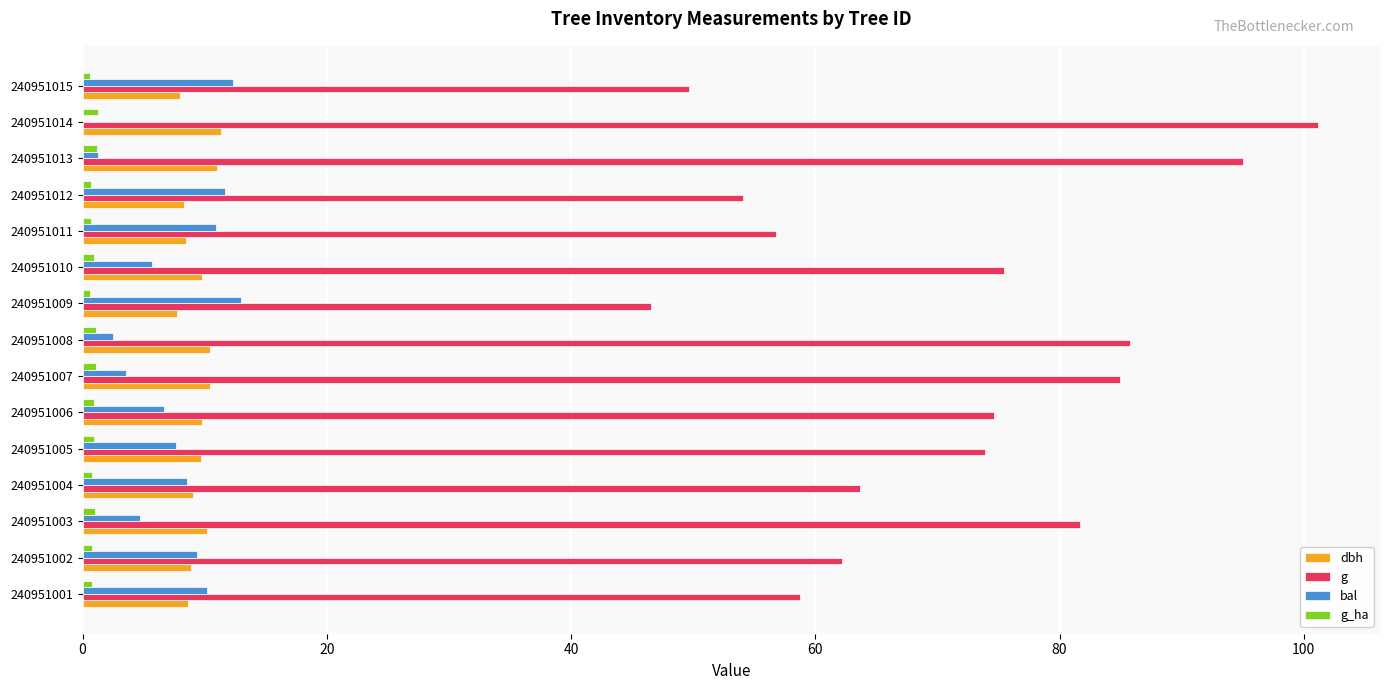

The dbh series shows 16.9 at 240951010. True or false?

False